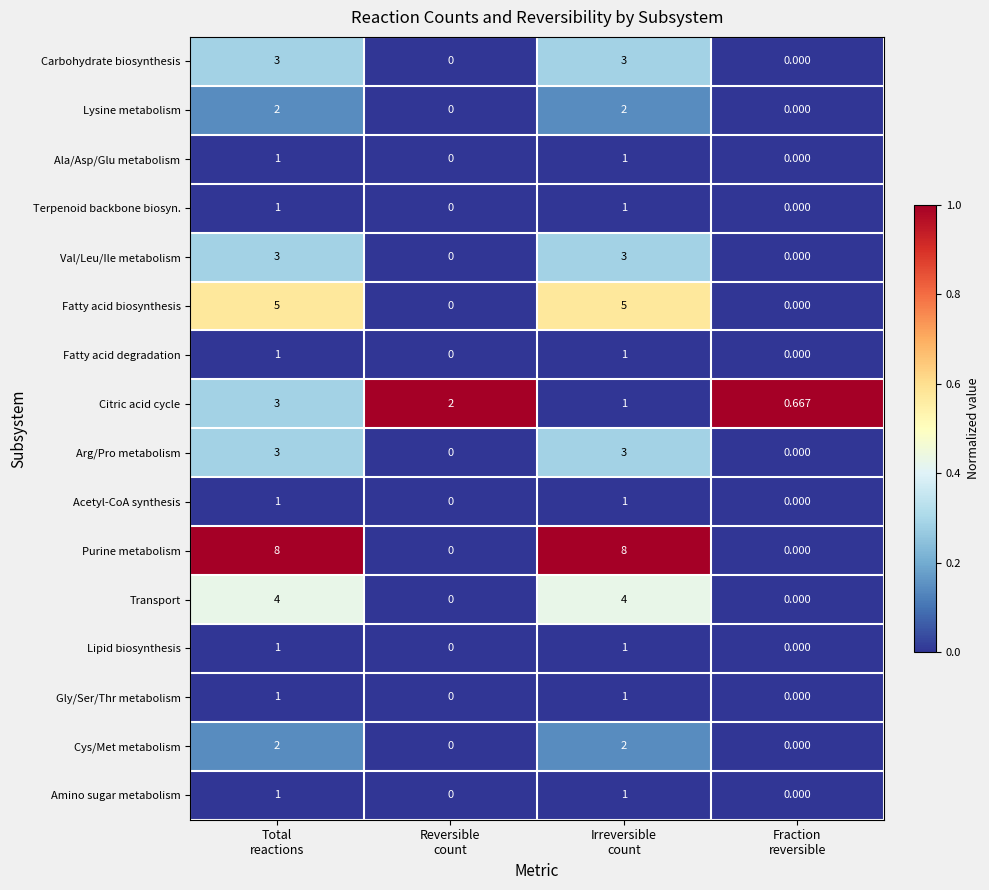

Which series has the largest total across all categories?

Purine metabolism